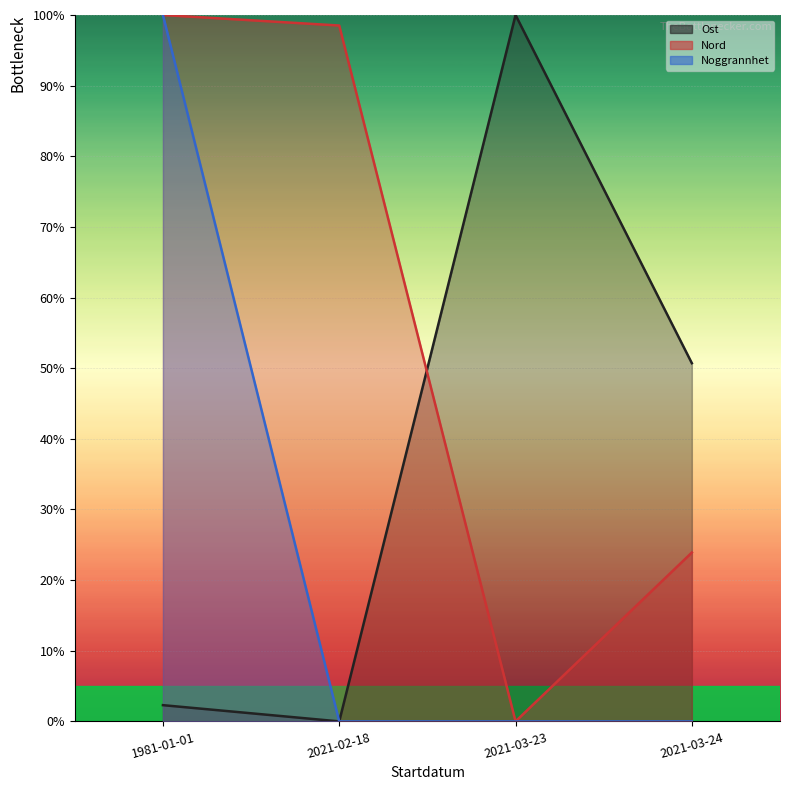

Which has a higher value, 1981-01-01 or 2021-02-18?

1981-01-01